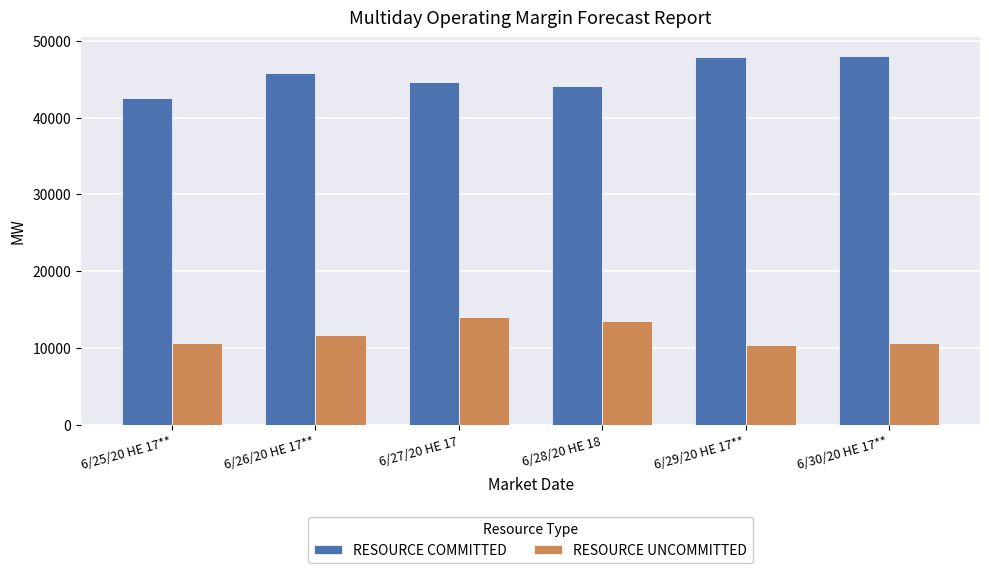

At how many categories does at least one series exceed 16029?

6